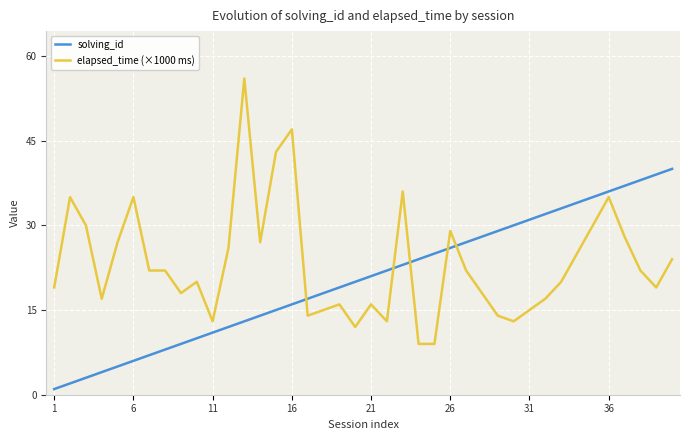

What is the highest value of the elapsed_time (×1000 ms) series?

56